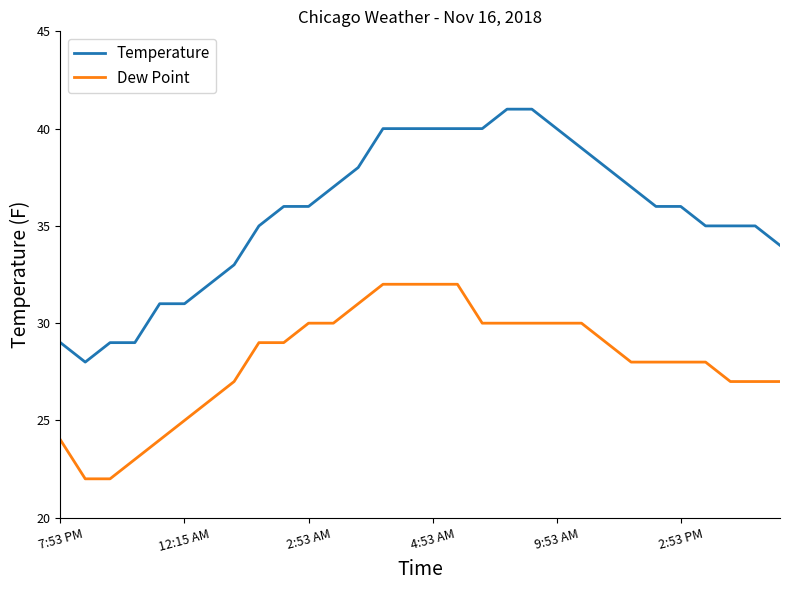

Rank the series by their maximum value, from lowest to highest.

Dew Point, Temperature